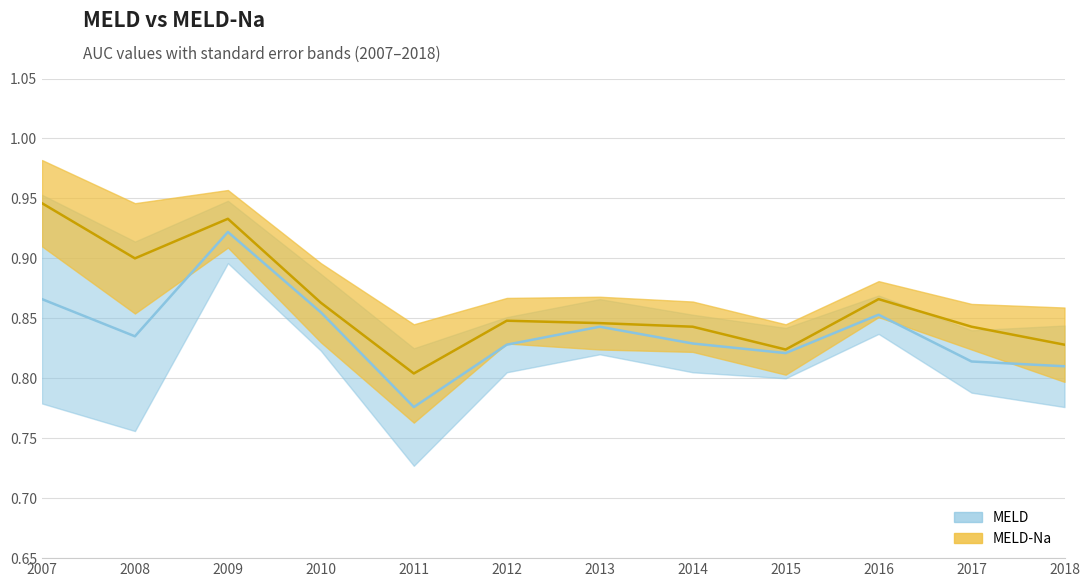

Reading left to right, transcribe all the data shown in this chart.

MELD: 2007=0.9	2008=0.8	2009=0.9	2010=0.9	2011=0.8	2012=0.8	2013=0.8	2014=0.8	2015=0.8	2016=0.9	2017=0.8	2018=0.8
MELD-Na: 2007=0.9	2008=0.9	2009=0.9	2010=0.9	2011=0.8	2012=0.8	2013=0.8	2014=0.8	2015=0.8	2016=0.9	2017=0.8	2018=0.8